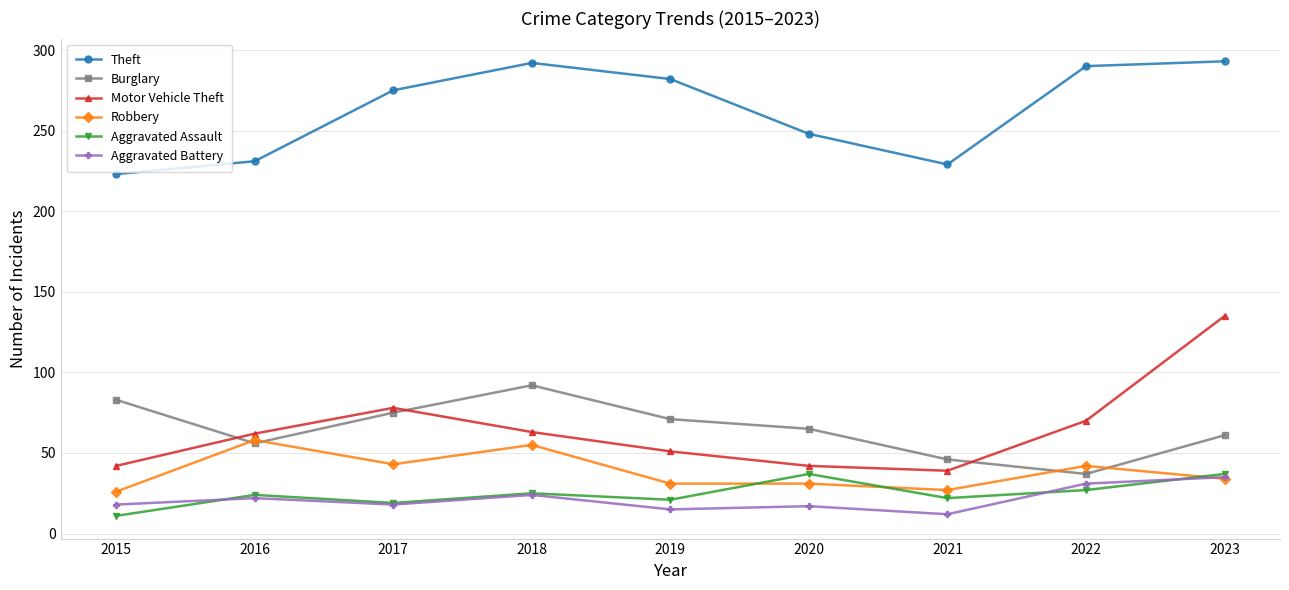

At which label does Motor Vehicle Theft reach its minimum?

2021